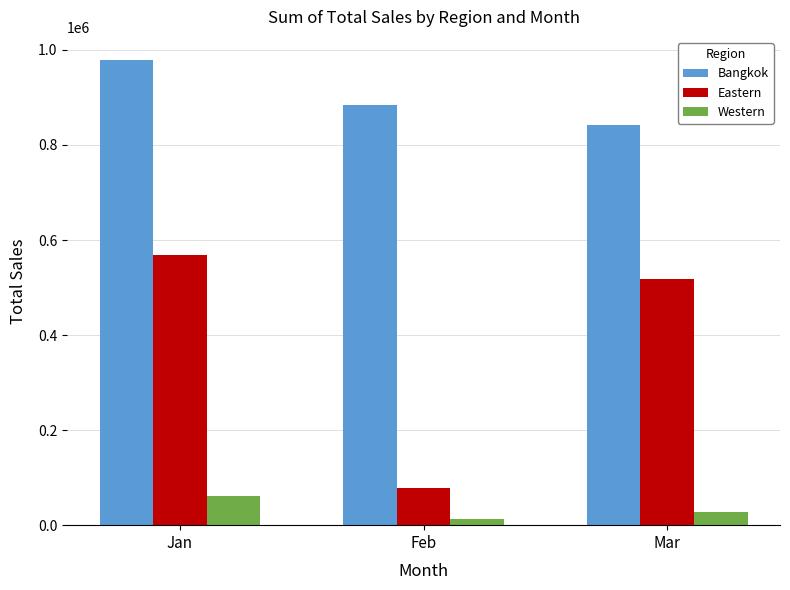

What is the lowest value of the Eastern series?

78400